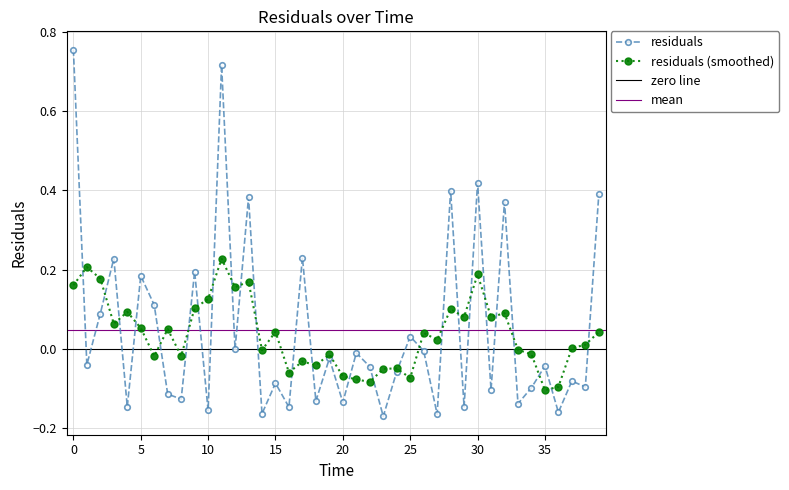

How many data points are less than 0?

26